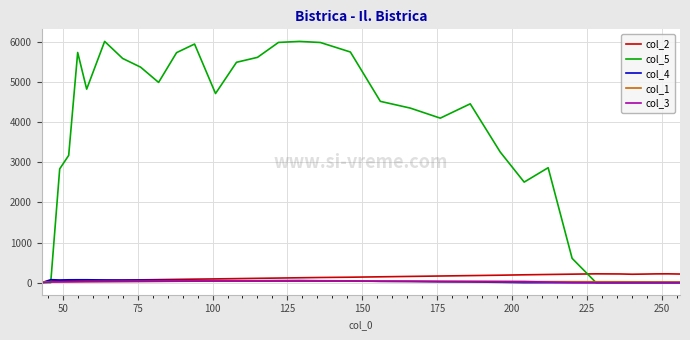

Which series has the largest total across all categories?

col_5